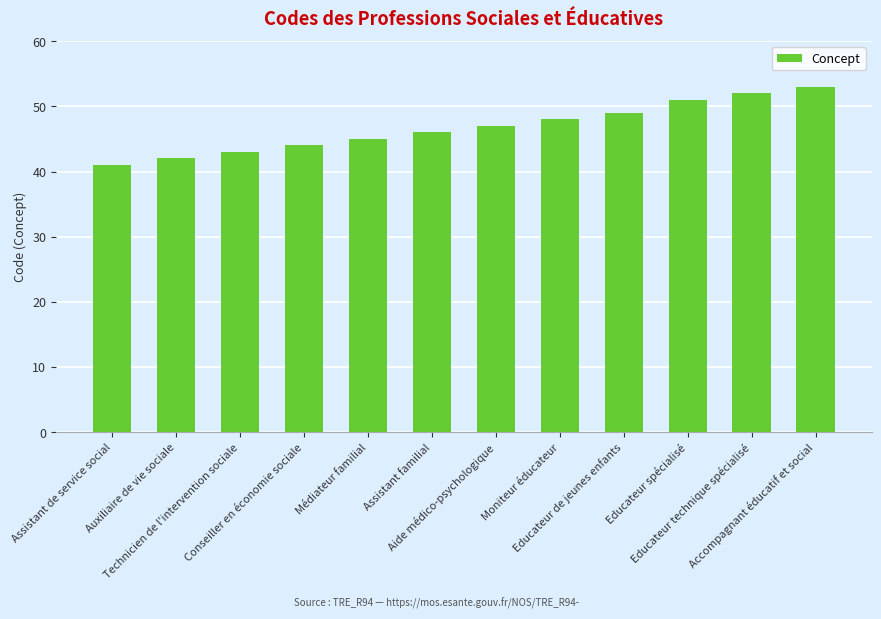

Reading left to right, transcribe all the data shown in this chart.

Assistant de service social=41	Auxiliaire de vie sociale=42	Technicien de l'intervention sociale=43	Conseiller en économie sociale=44	Médiateur familial=45	Assistant familial=46	Aide médico-psychologique=47	Moniteur éducateur=48	Educateur de jeunes enfants=49	Educateur spécialisé=51	Educateur technique spécialisé=52	Accompagnant éducatif et social=53